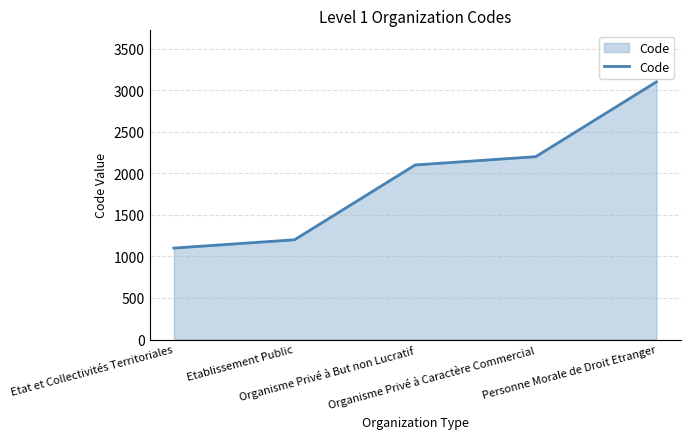

The value at Etat et Collectivités Territoriales is 1100. True or false?

True